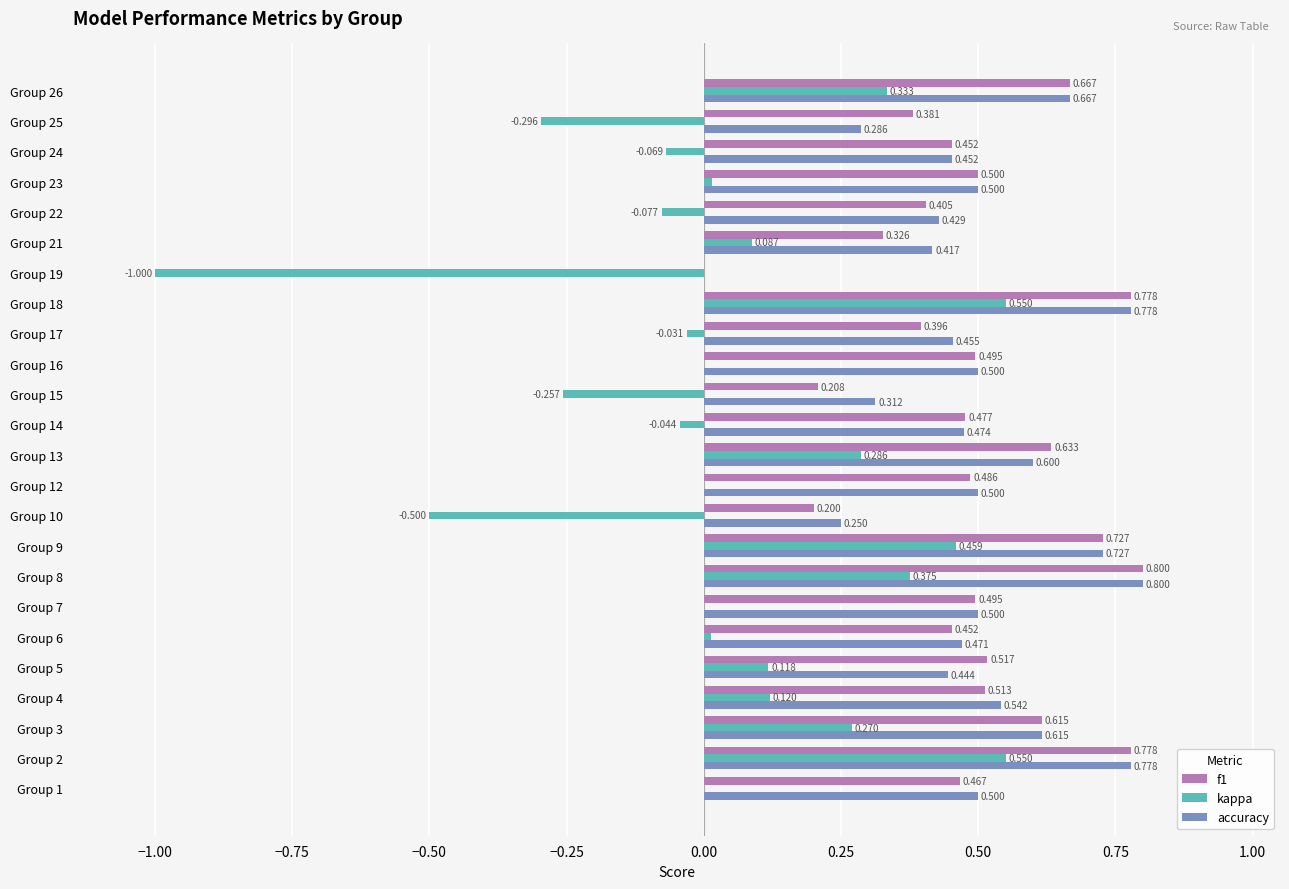

Which series has the largest total across all categories?

accuracy